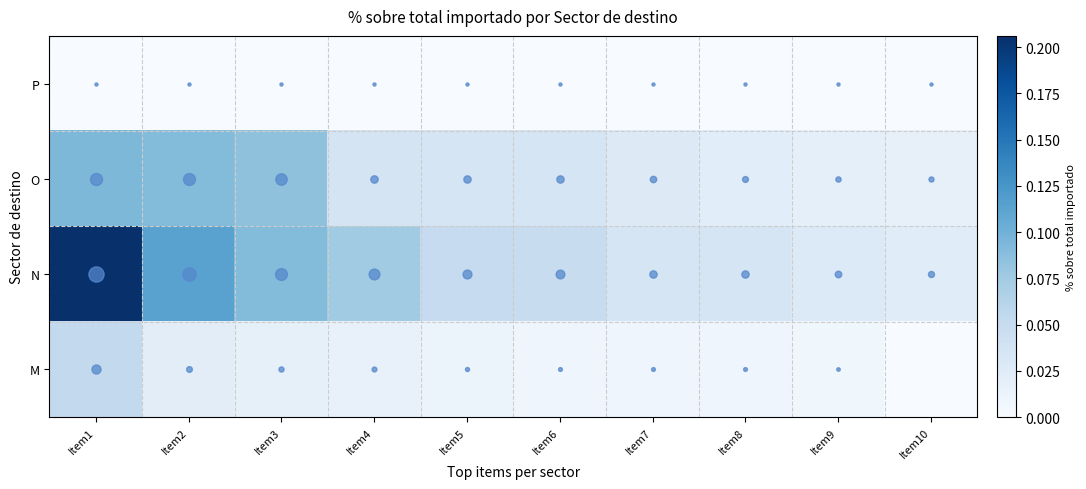

Which series has the largest range (max minus min)?

N